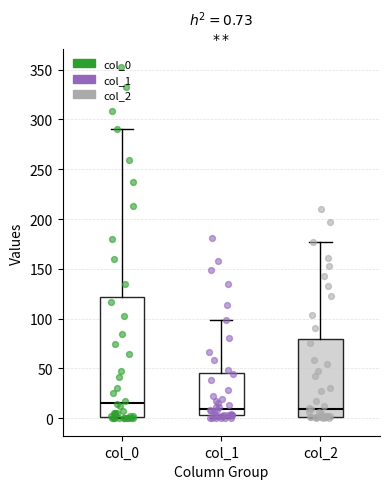

Comparing the boxes themselves (not the whiskers), which one is the tallest?

col_0